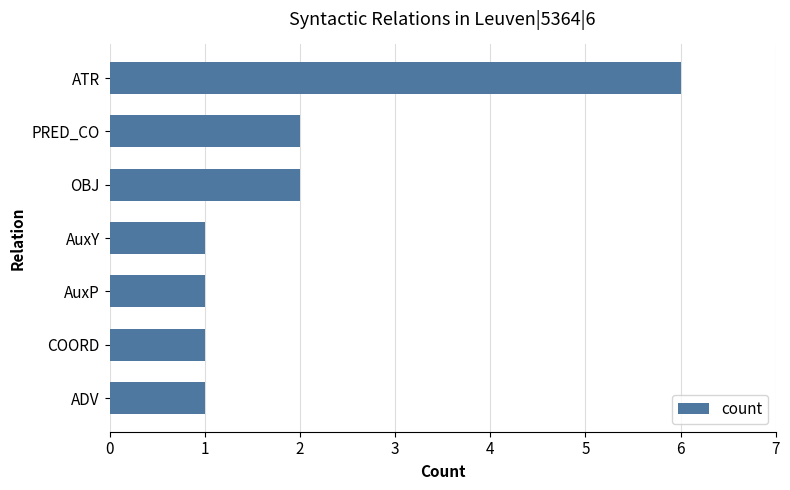

Reading bottom to top, list all the values displayed in this chart.

ADV=1	COORD=1	AuxP=1	AuxY=1	OBJ=2	PRED_CO=2	ATR=6